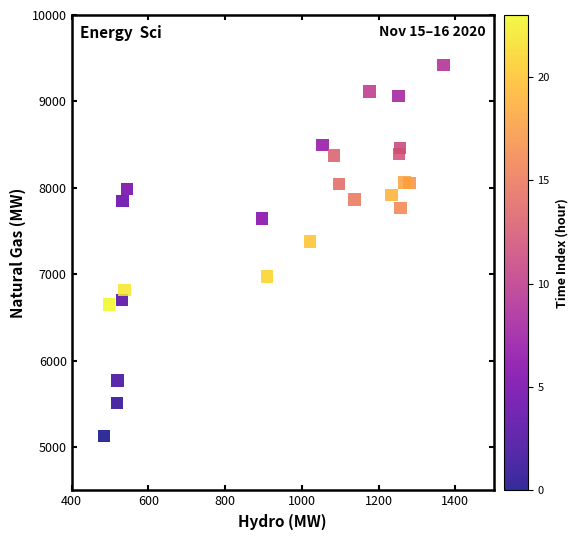

What is the range of X values (max minus min)?

885.7